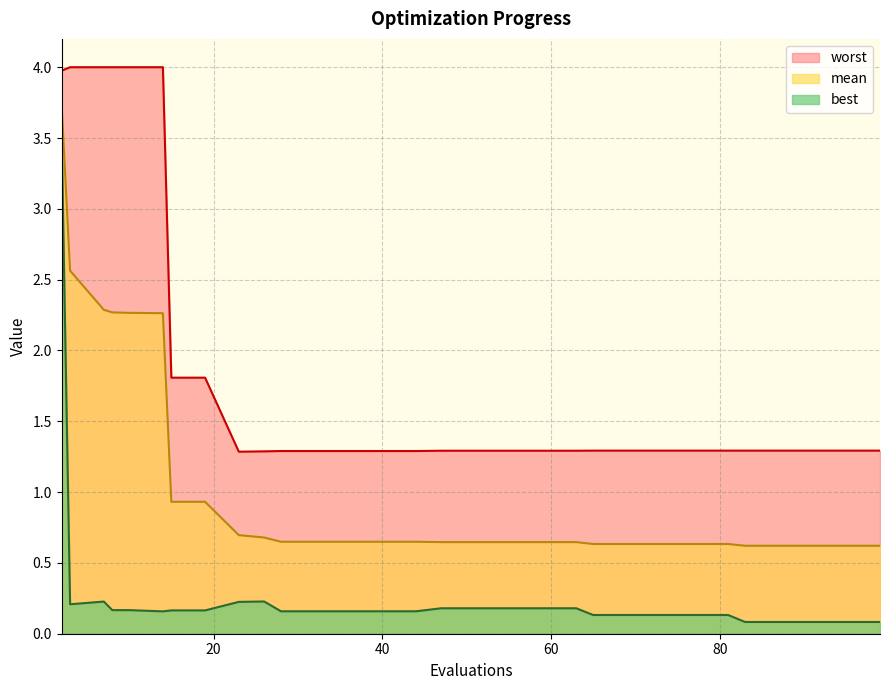

How many distinct data groups are displayed?

3